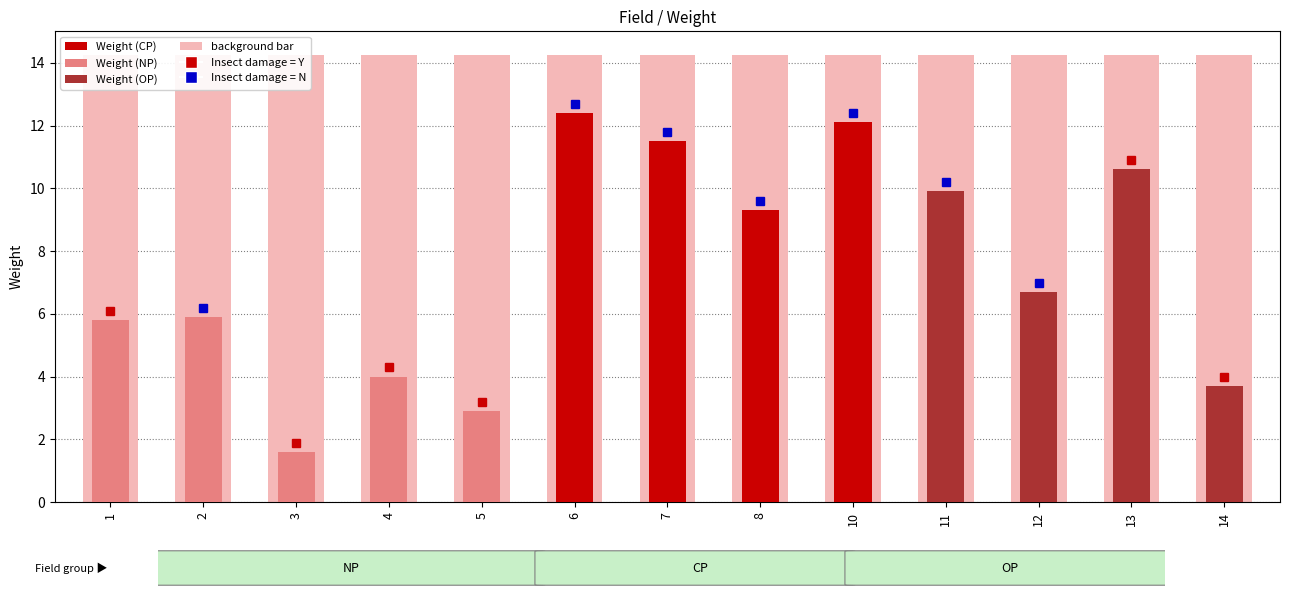

Is it true that Weight equals 1.6 at 3?

True